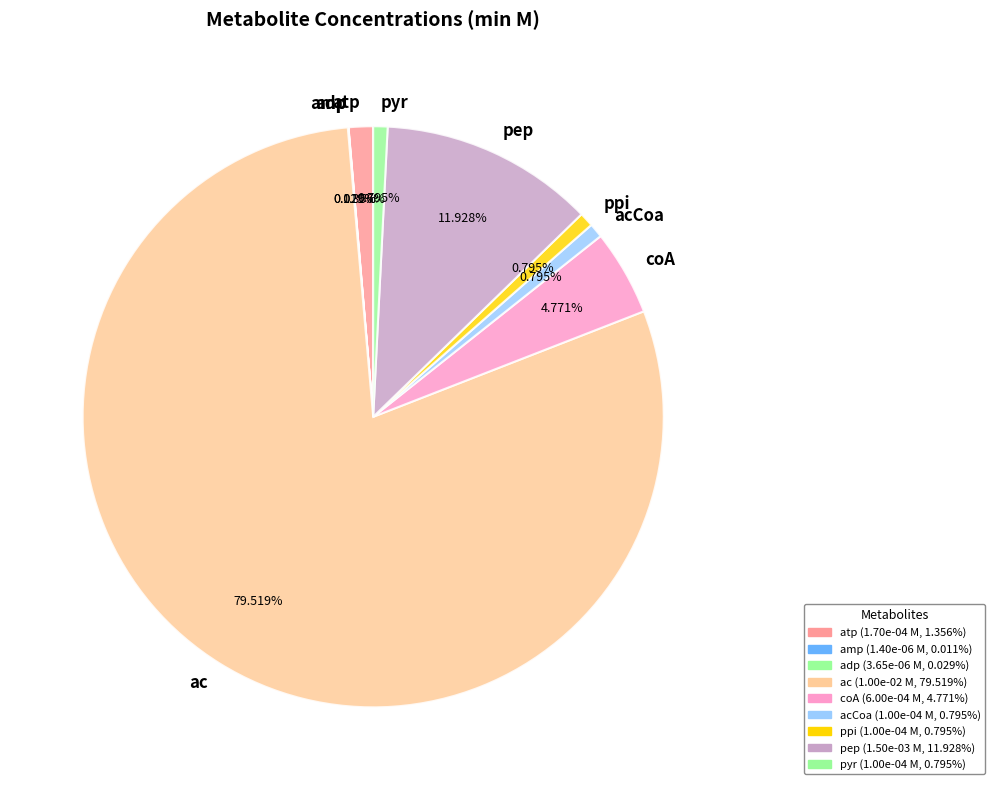

What percentage is NOT represented by ac?

20.5%